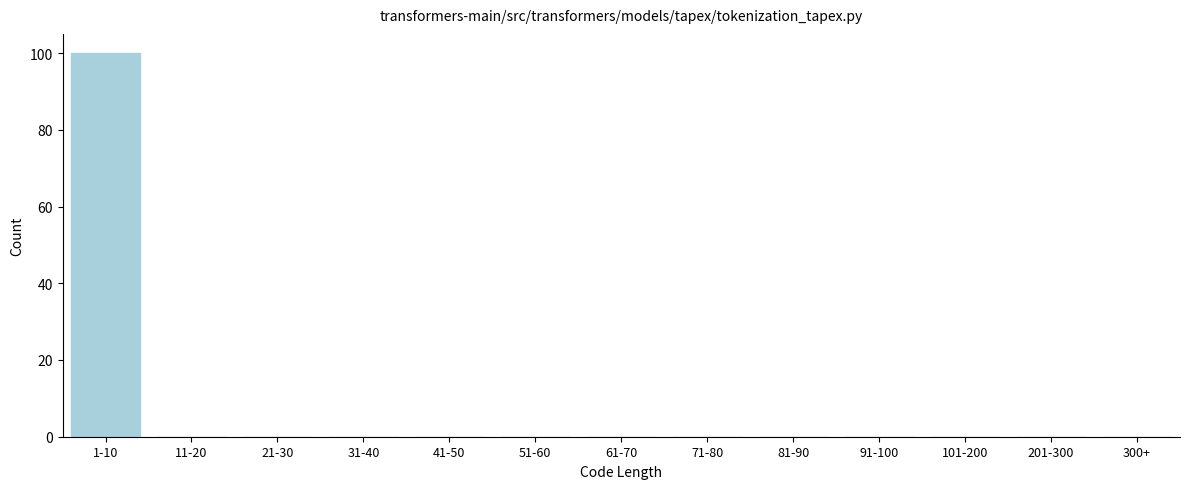

Reading left to right, extract all data points from this chart.

1-10=100	11-20=0	21-30=0	31-40=0	41-50=0	51-60=0	61-70=0	71-80=0	81-90=0	91-100=0	101-200=0	201-300=0	300+=0